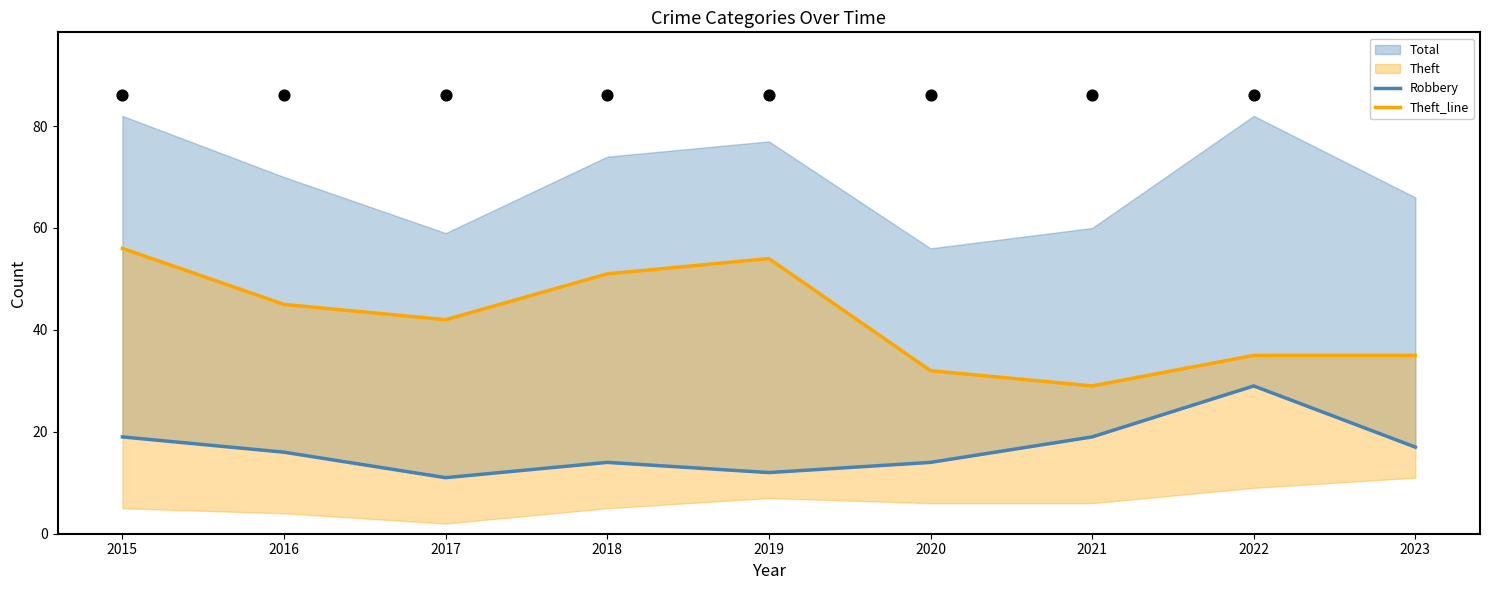

What is the total value across all series at 2020?

46